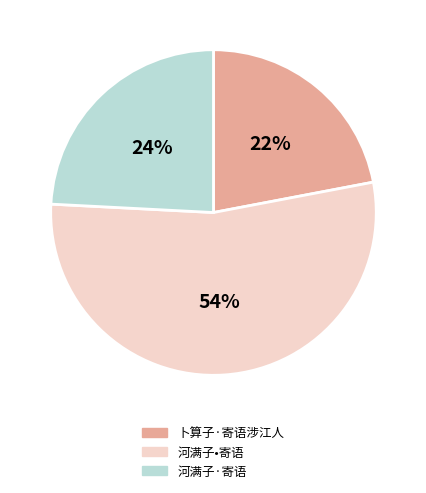

Which category has the biggest portion of the pie?

河满子•寄语